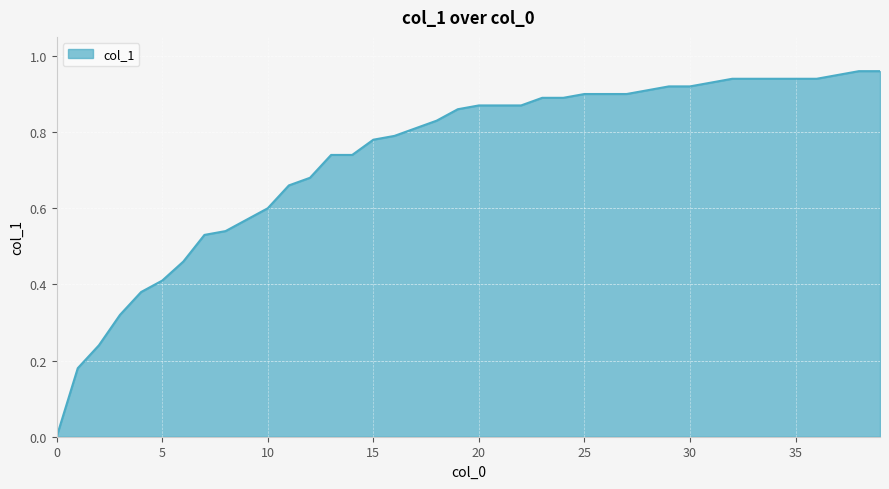

What is the value of the 14th point from the left?

0.7